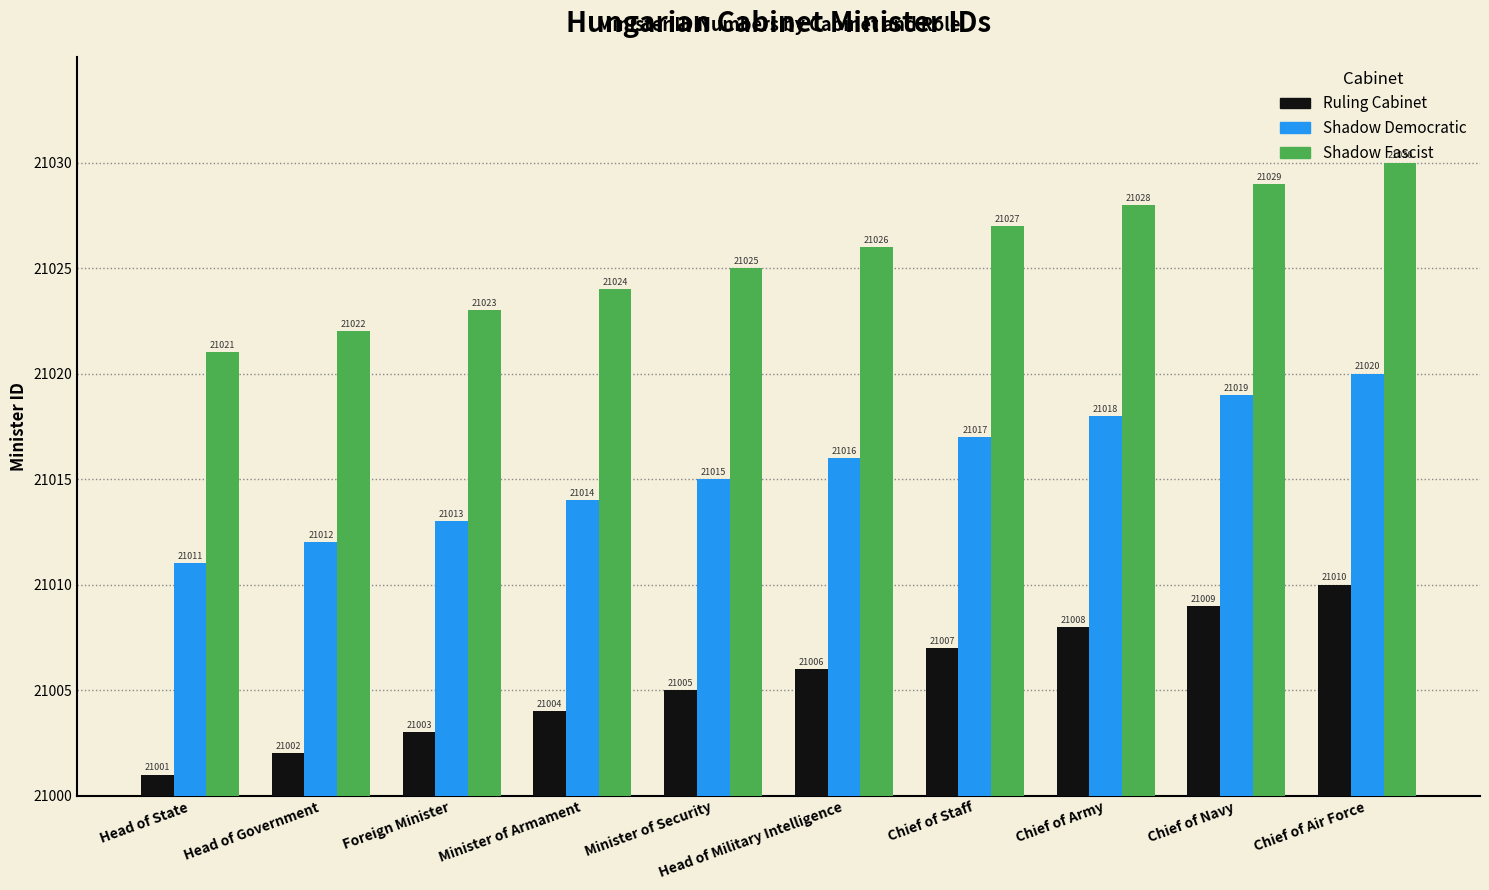

Reading left to right, transcribe all the data shown in this chart.

Ruling Cabinet: Head of State=1	Head of Government=2	Foreign Minister=3	Minister of Armament=4	Minister of Security=5	Head of Military Intelligence=6	Chief of Staff=7	Chief of Army=8	Chief of Navy=9	Chief of Air Force=10
Shadow Democratic: Head of State=11	Head of Government=12	Foreign Minister=13	Minister of Armament=14	Minister of Security=15	Head of Military Intelligence=16	Chief of Staff=17	Chief of Army=18	Chief of Navy=19	Chief of Air Force=20
Shadow Fascist: Head of State=21	Head of Government=22	Foreign Minister=23	Minister of Armament=24	Minister of Security=25	Head of Military Intelligence=26	Chief of Staff=27	Chief of Army=28	Chief of Navy=29	Chief of Air Force=30